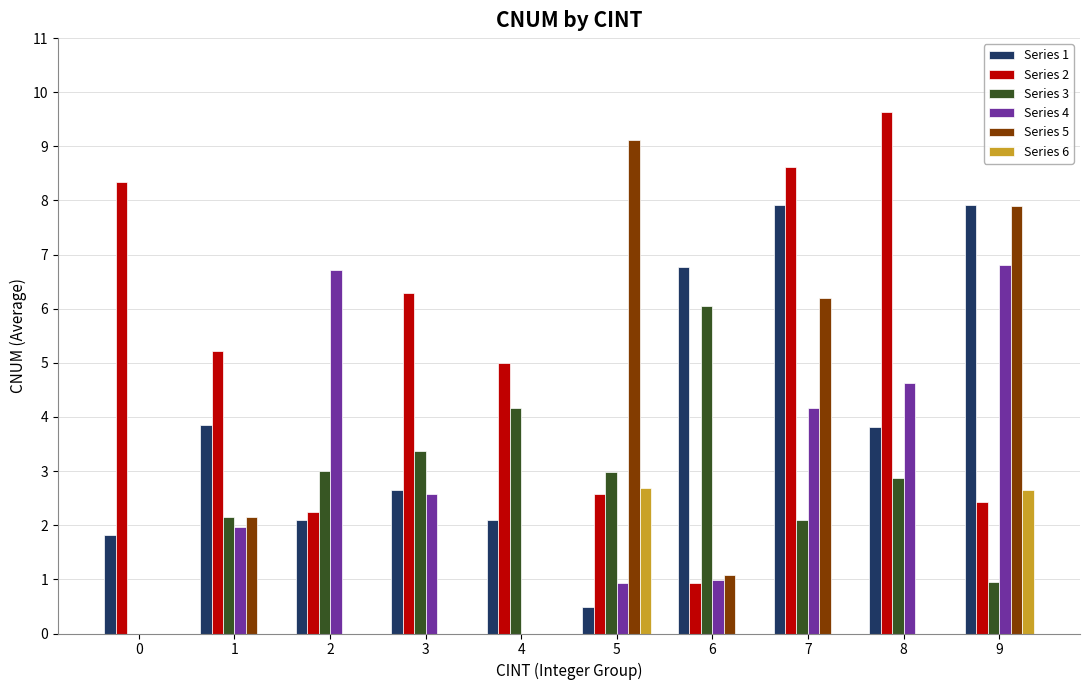

Which series has the largest total across all categories?

Series 2